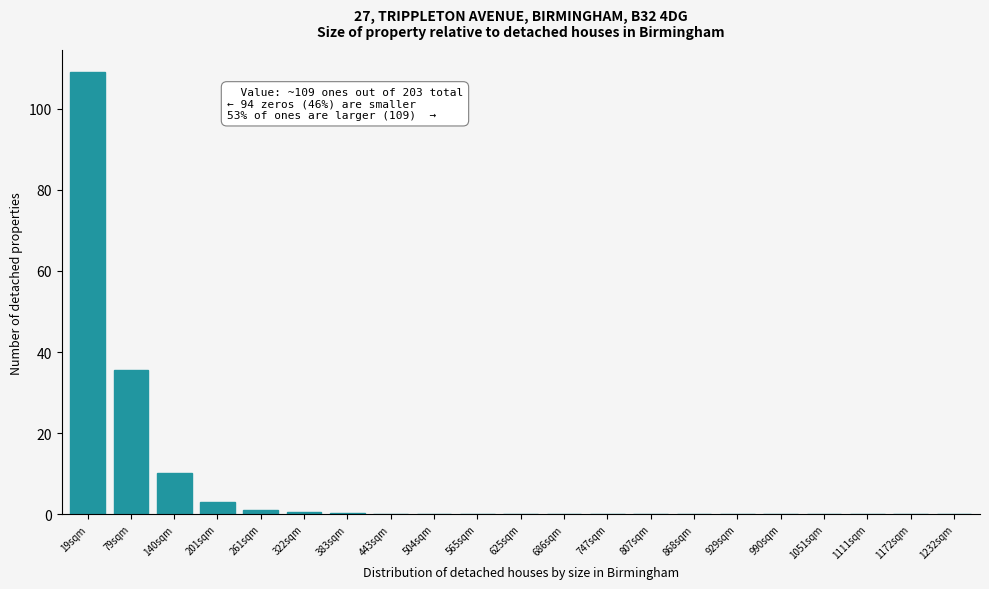

What is the sum of all values?

160.0